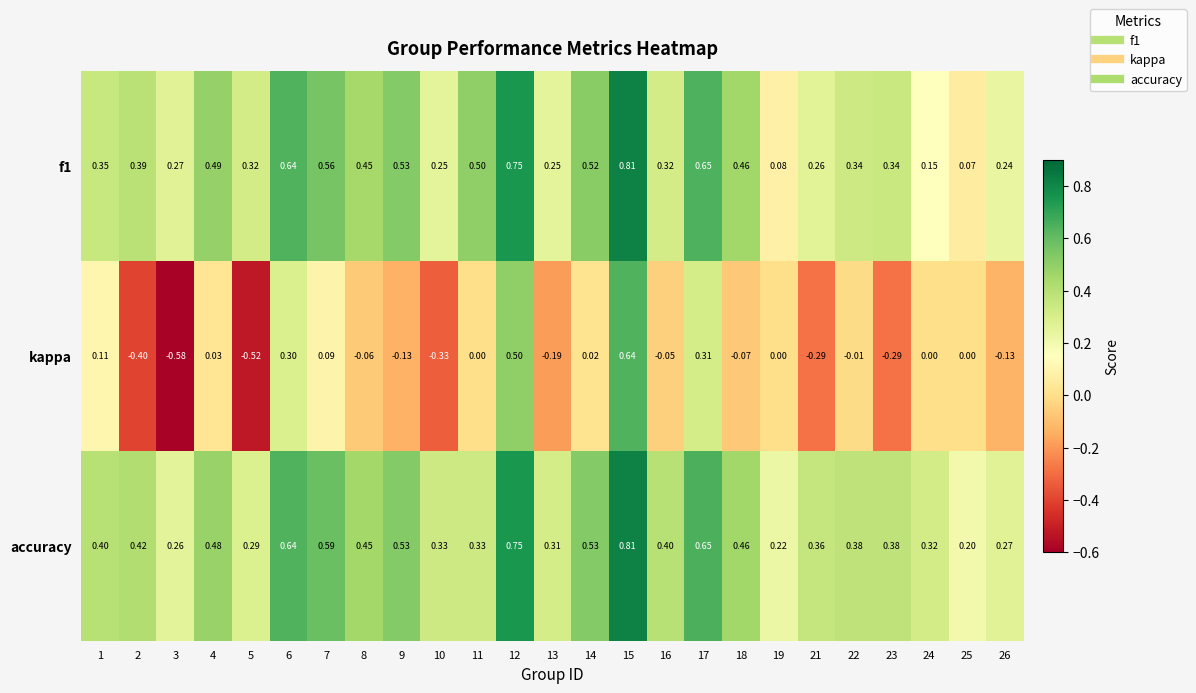

Between 16 and 22, which series saw the biggest shift?

kappa